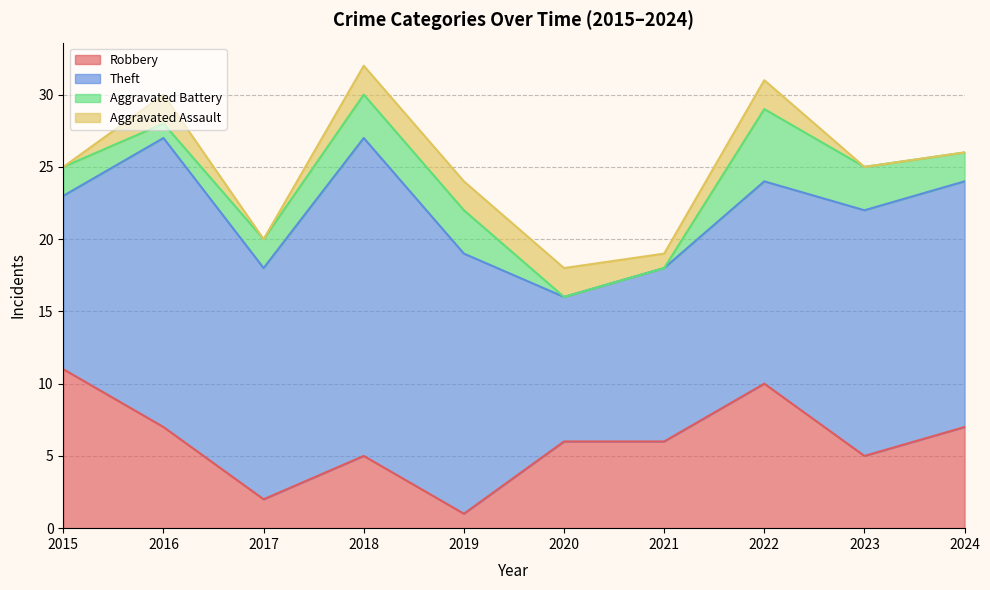

Which category has the highest value in the Theft series?

2018